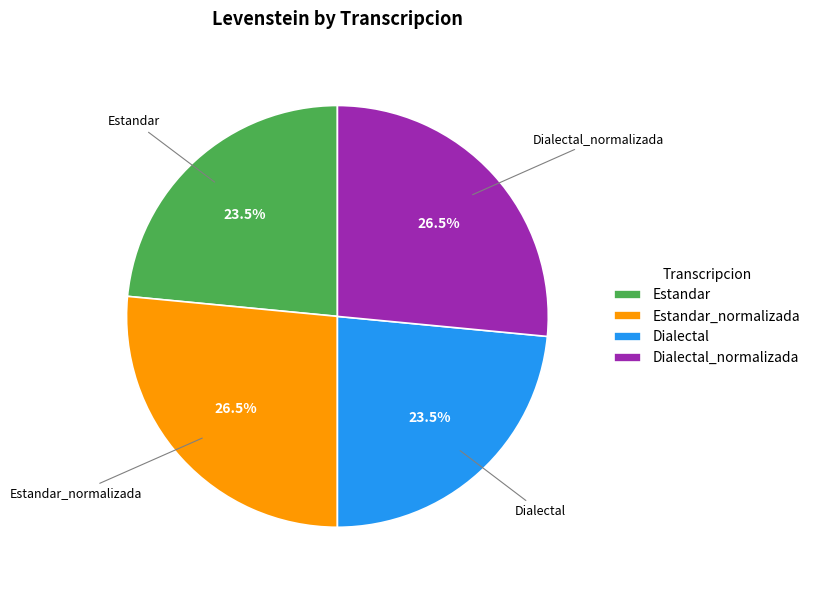

How much of the chart is everything except Estandar_normalizada?

73.5%